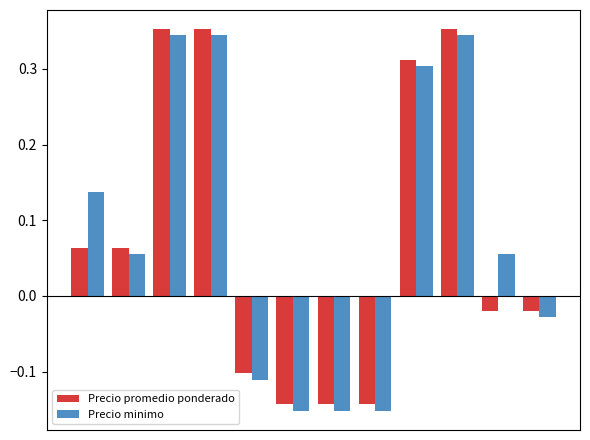

Which series has the widest spread of values?

Precio minimo